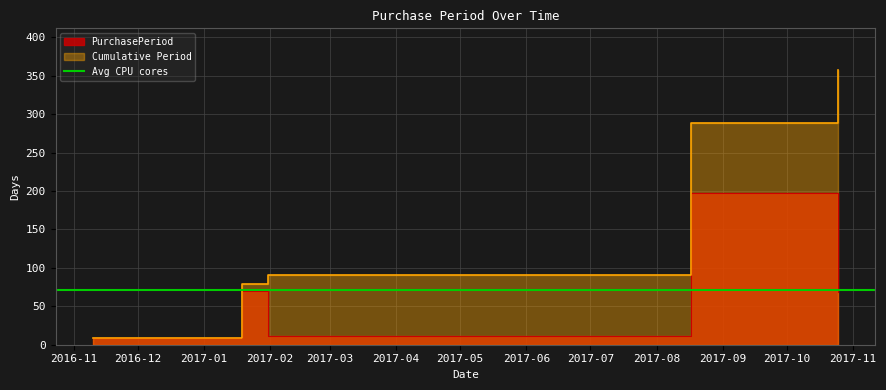

What is the difference between the maximum and second lowest values?

186